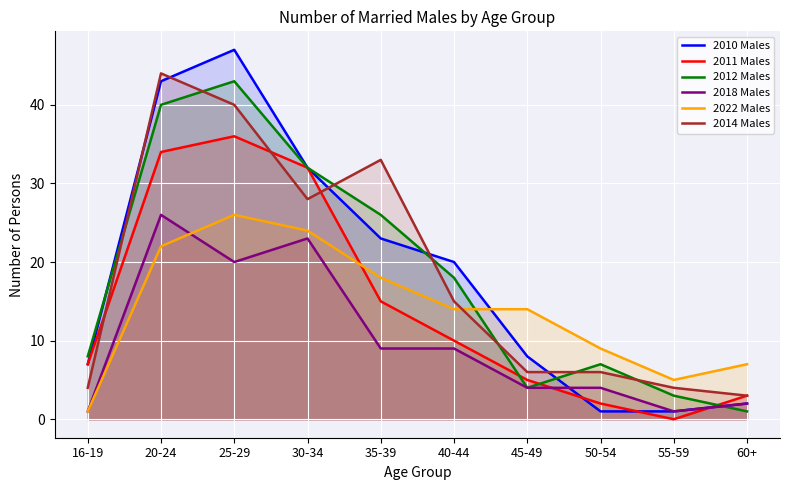

The value of 2012 Males at 25-29 is 43. True or false?

True